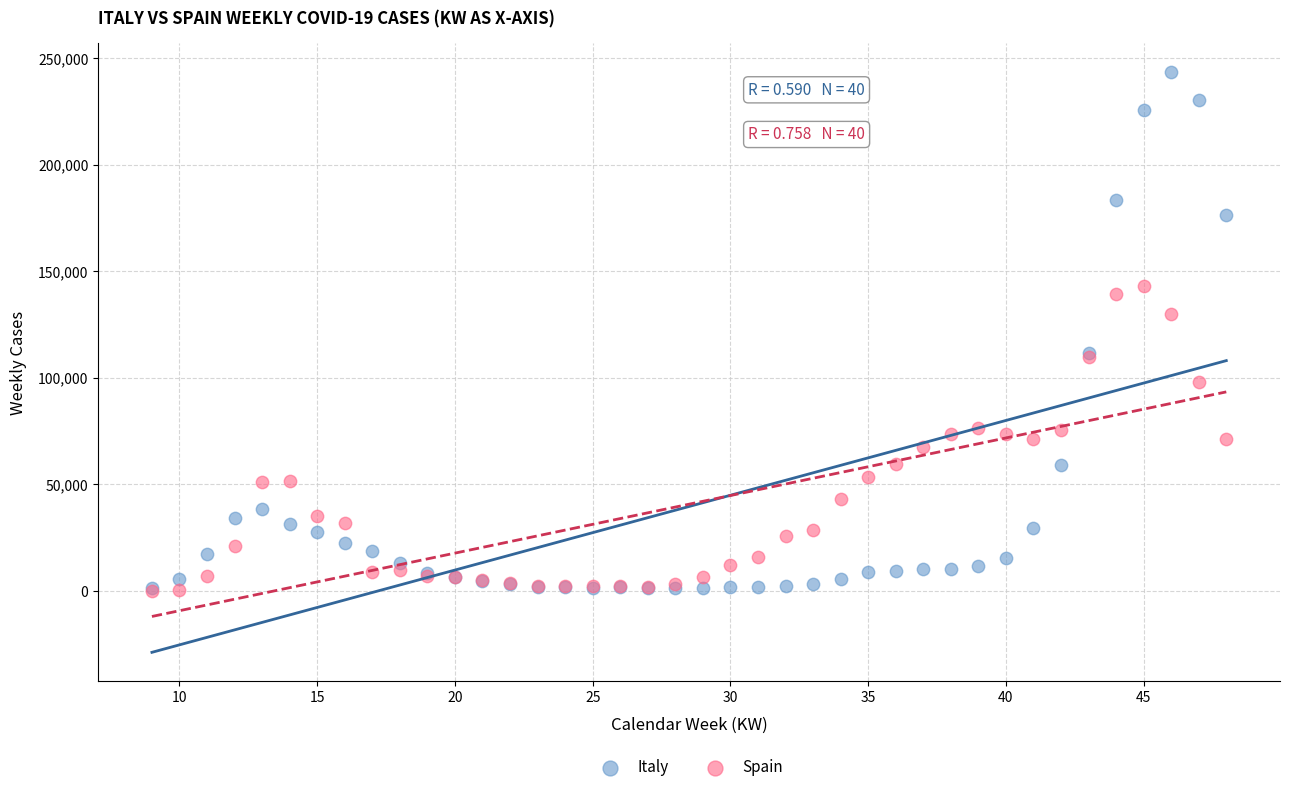

What are all the series names shown in the legend?

Italy, Spain